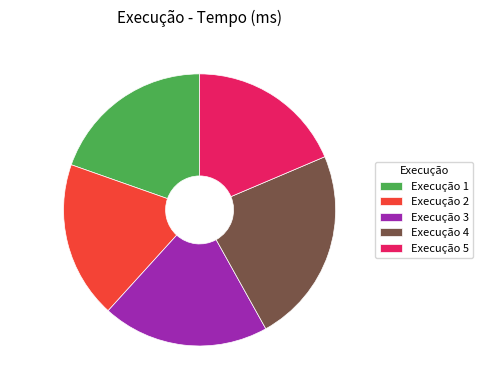

Is the sum of 19.8% (80.8 ms) and 19.6% (80.0 ms) greater than half?

No